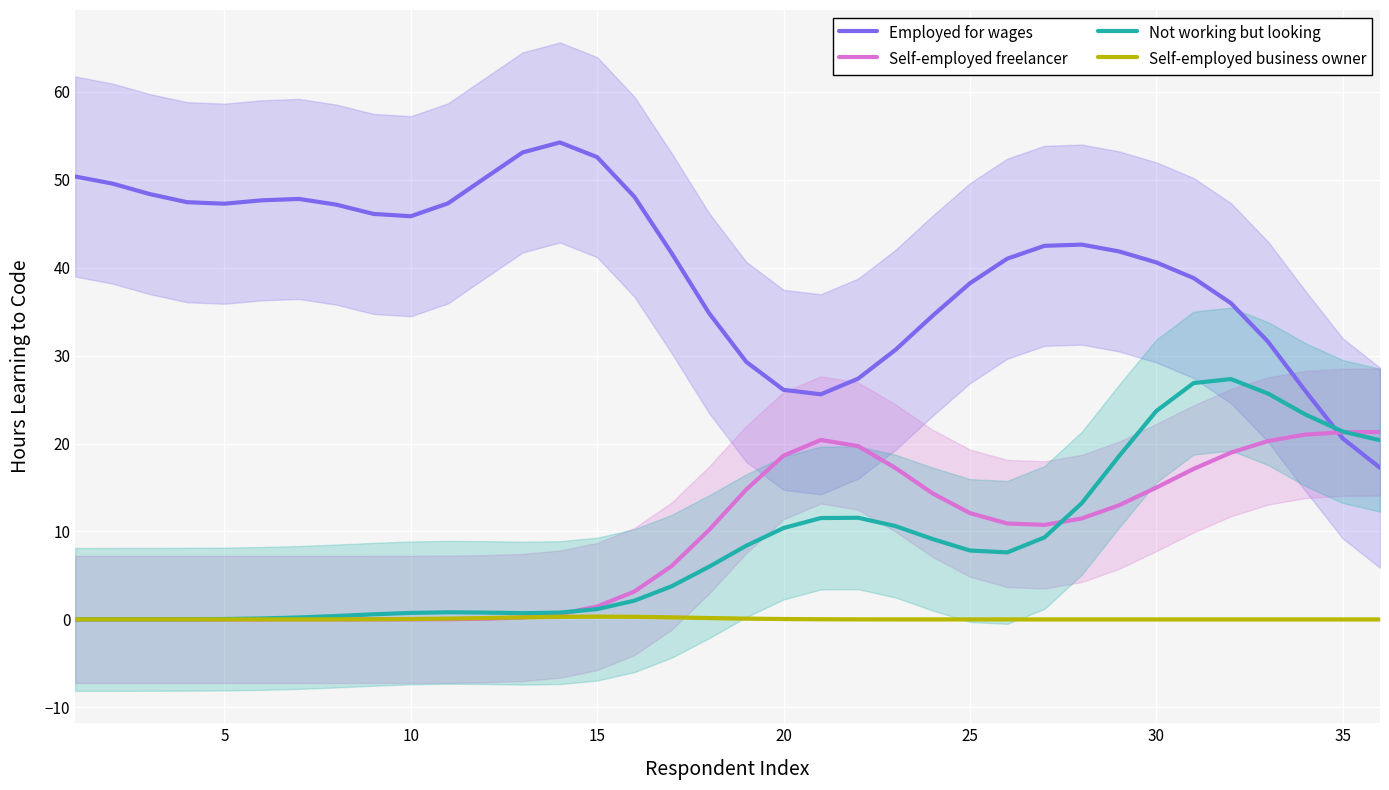

Where is the first local maximum for Self-employed freelancer?

20